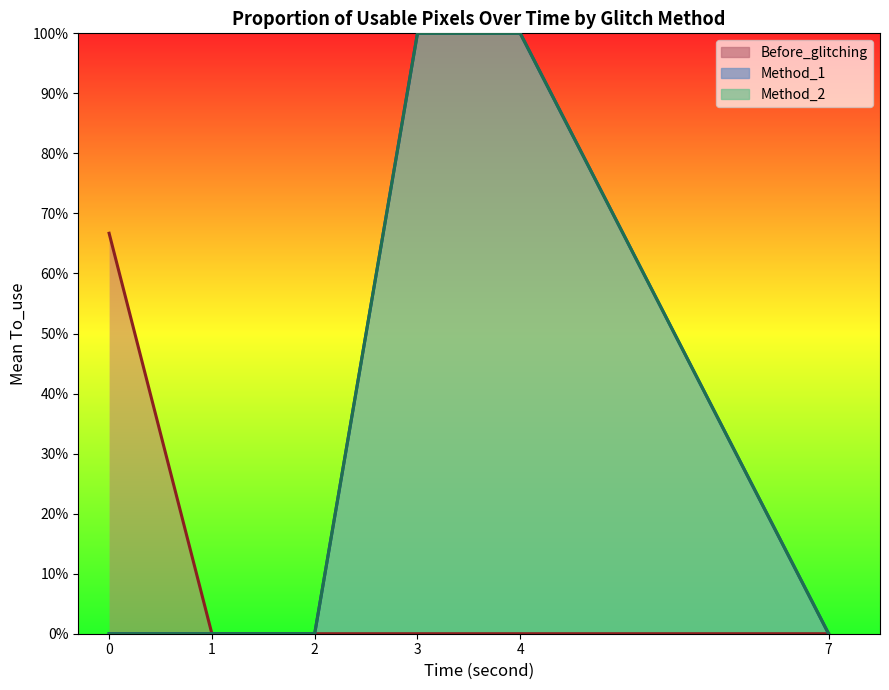

Between 0 and 3, which series saw the biggest shift?

Method_1